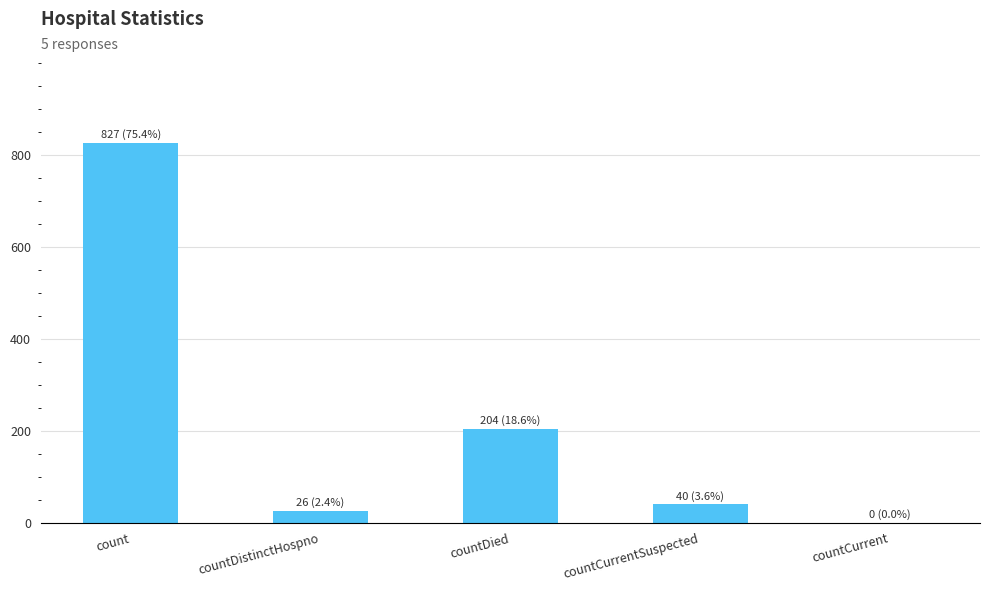

Reading left to right, list all the values displayed in this chart.

count=827	countDistinctHospno=26	countDied=204	countCurrentSuspected=40	countCurrent=0